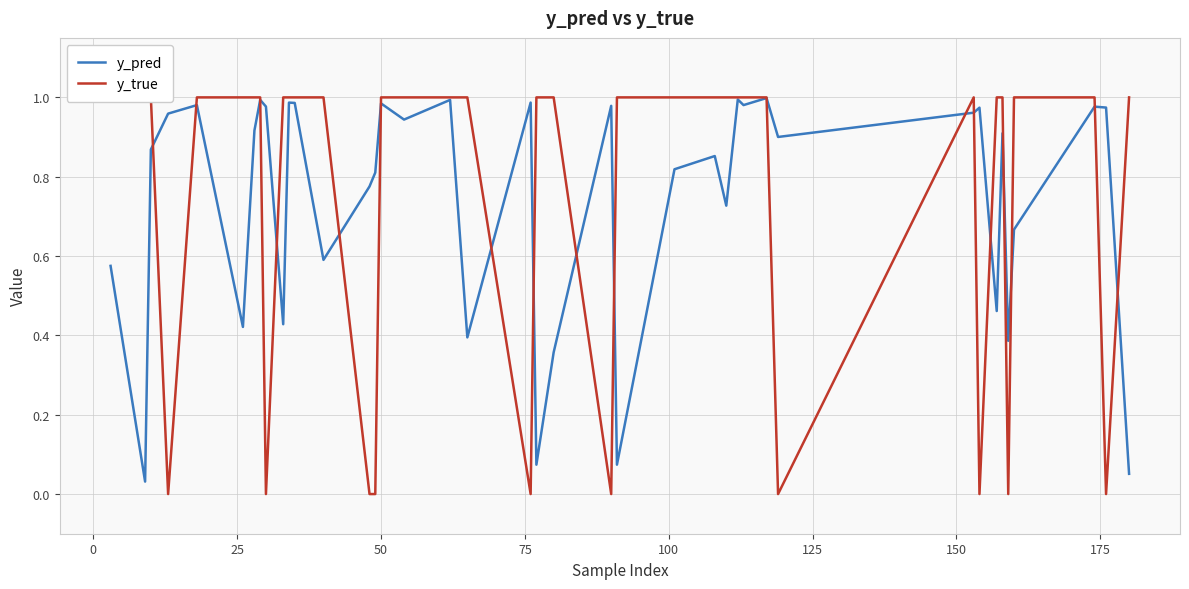

After their last crossing, which series has the higher values: y_true or y_pred?

y_true